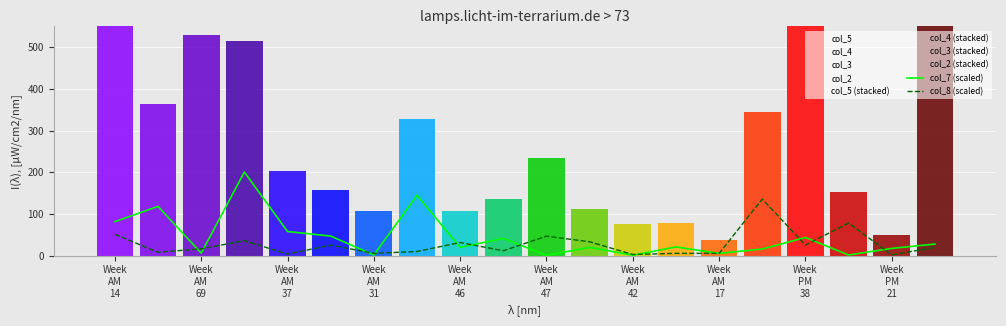

What is the label of the 7th bar from the left?

Week AM 31